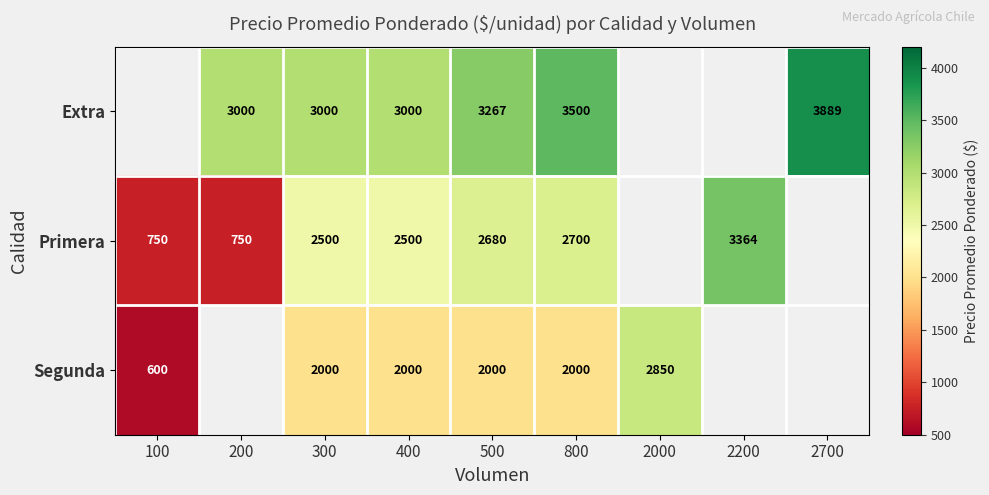

Between 400 and 800, which series saw the biggest shift?

Extra